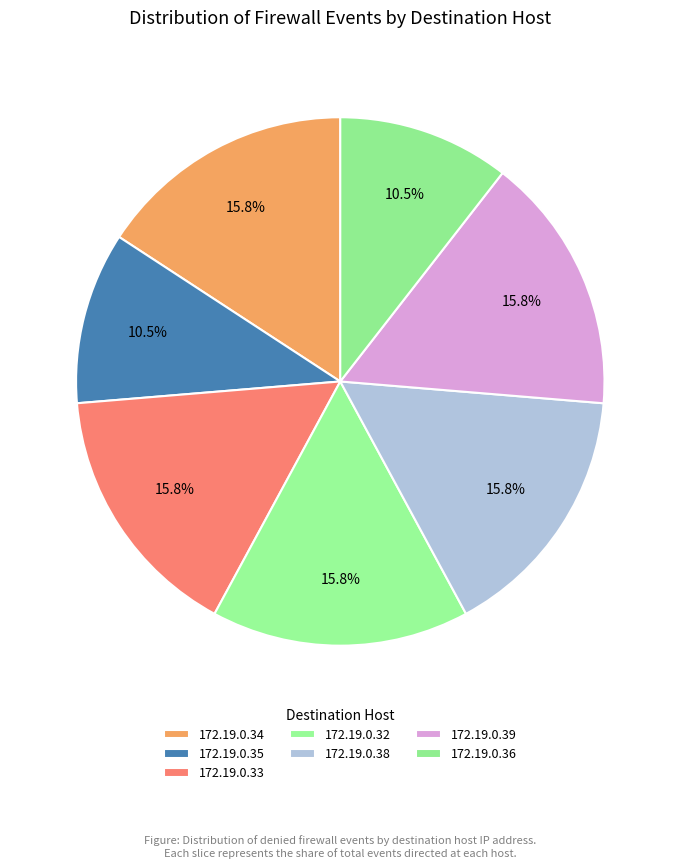

Count the number of slices in the pie.

7